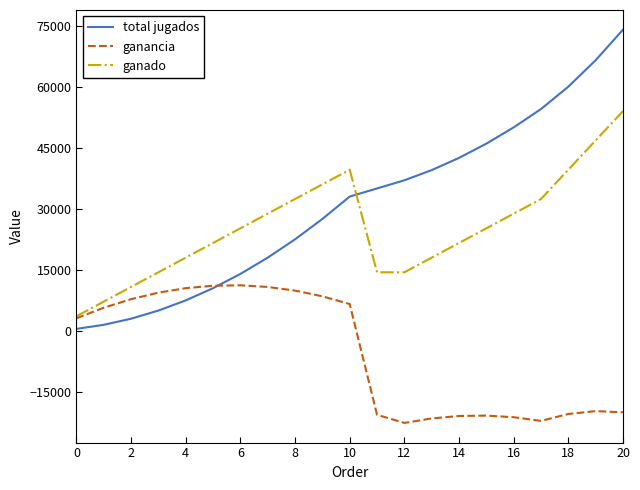

What is the sum of all total jugados values?

648000